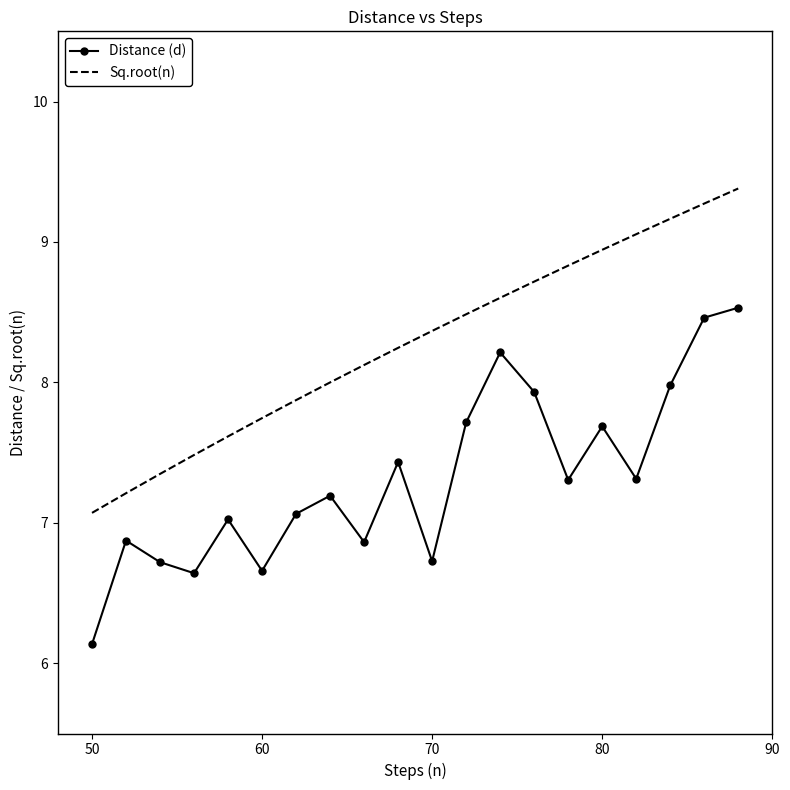

Which series has the widest spread of values?

Distance (d)